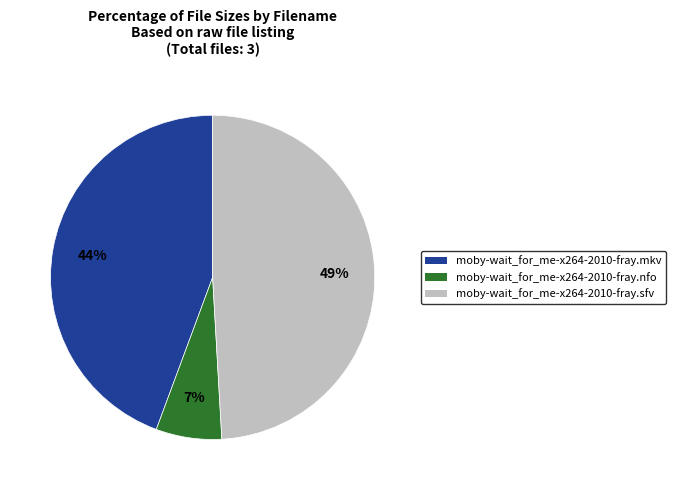

To the nearest percent, what portion does moby-wait_for_me-x264-2010-fray.sfv represent?

49%